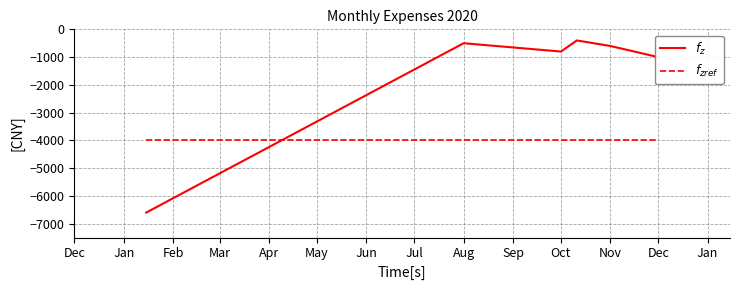

What is the difference between the maximum and second lowest values in the $f_z$ series?

600